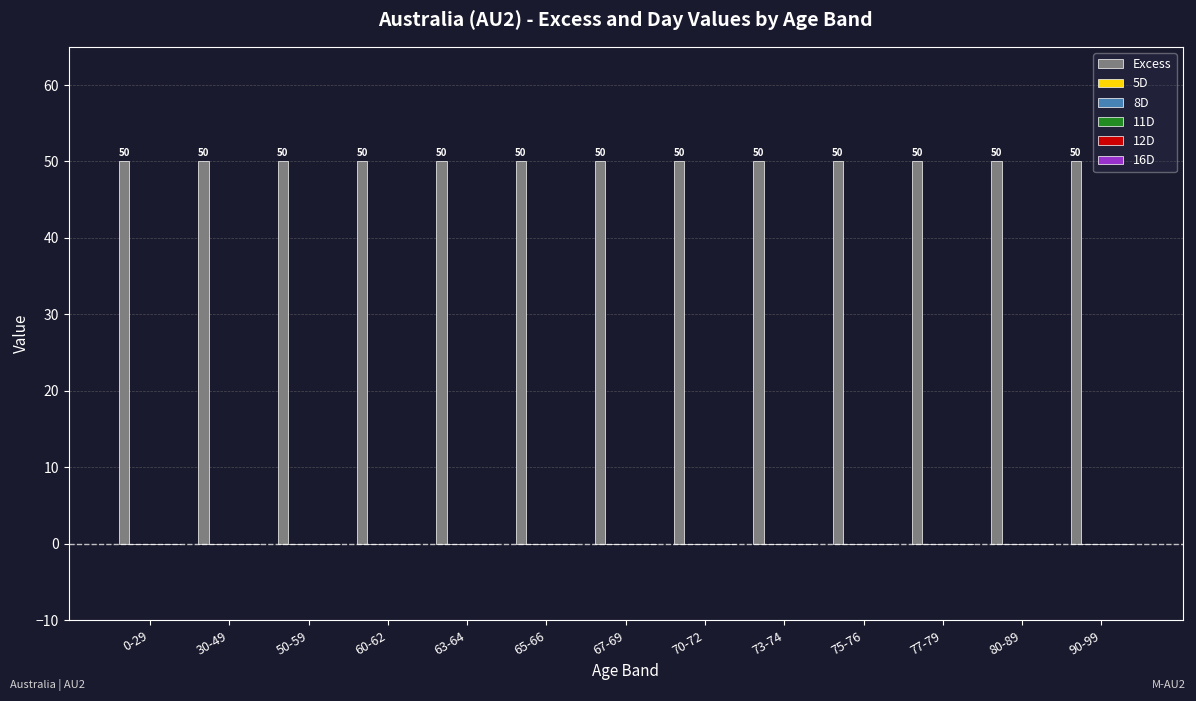

How many groups of bars are there?

13